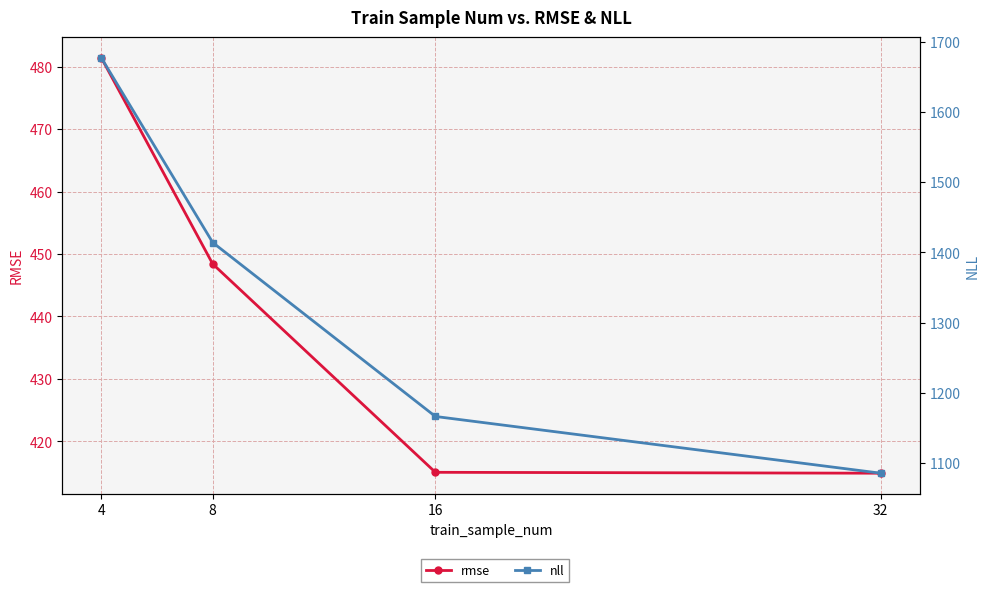

True or false: nll and rmse cross at least once.

False